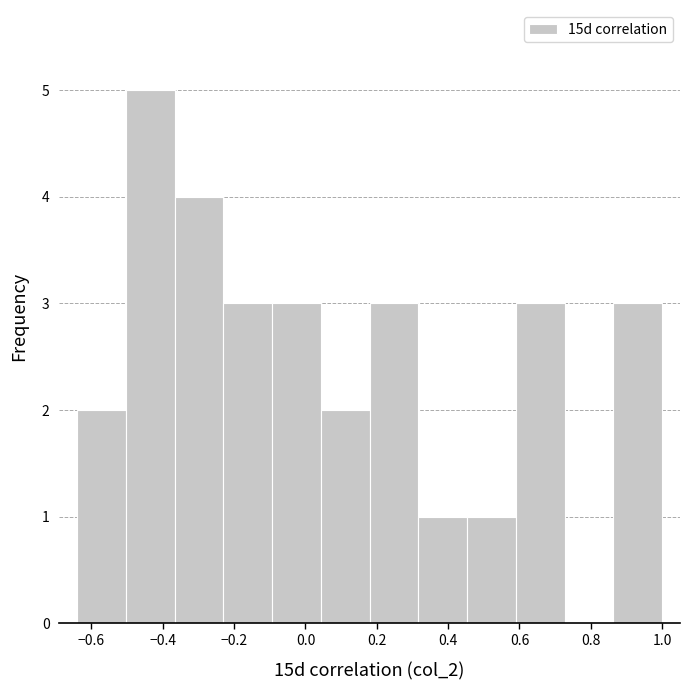

Reading left to right, list every bar in this chart as the range it spans on the x-axis followed by its height. Neither the bar edges nor the heights are printed on the chart, so give them approximately, as read against the axes.

-0.64 to -0.50: 2
-0.50 to -0.36: 5
-0.36 to -0.22: 4
-0.22 to -0.10: 3
-0.10 to 0.04: 3
0.04 to 0.18: 2
0.18 to 0.32: 3
0.32 to 0.46: 1
0.46 to 0.60: 1
0.60 to 0.72: 3
0.72 to 0.86: 0
0.86 to 1.00: 3